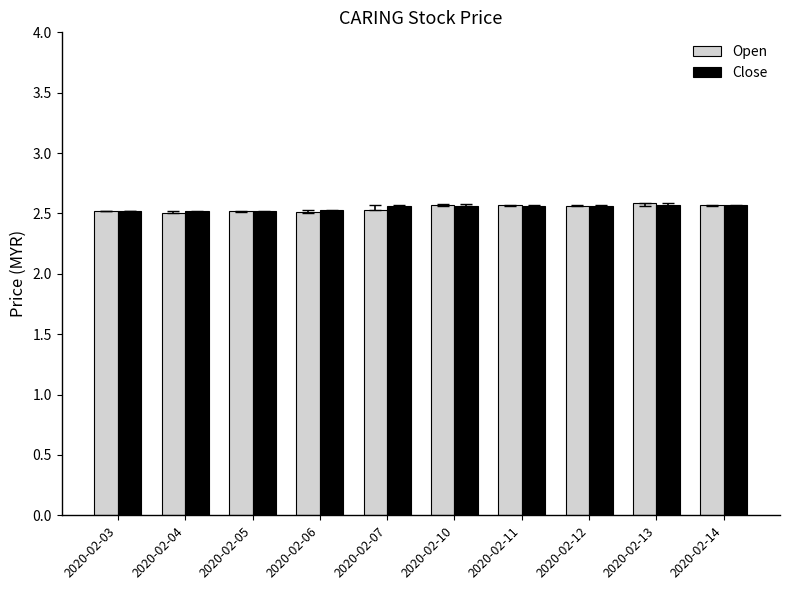

Is it true that Open equals 2.5 at 2020-02-05?

True